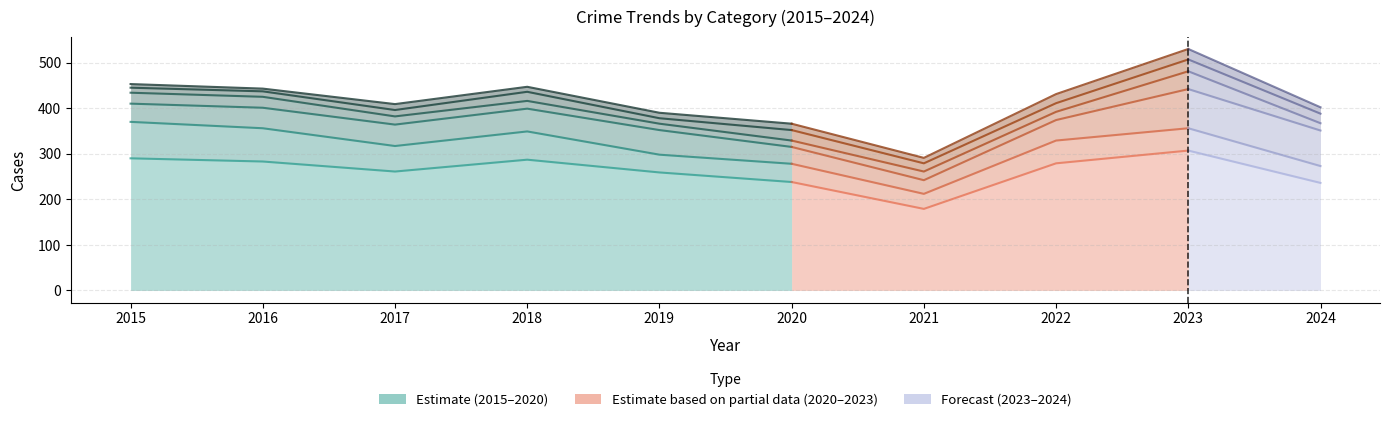

Does the chart display data point markers on the line(s)?

No